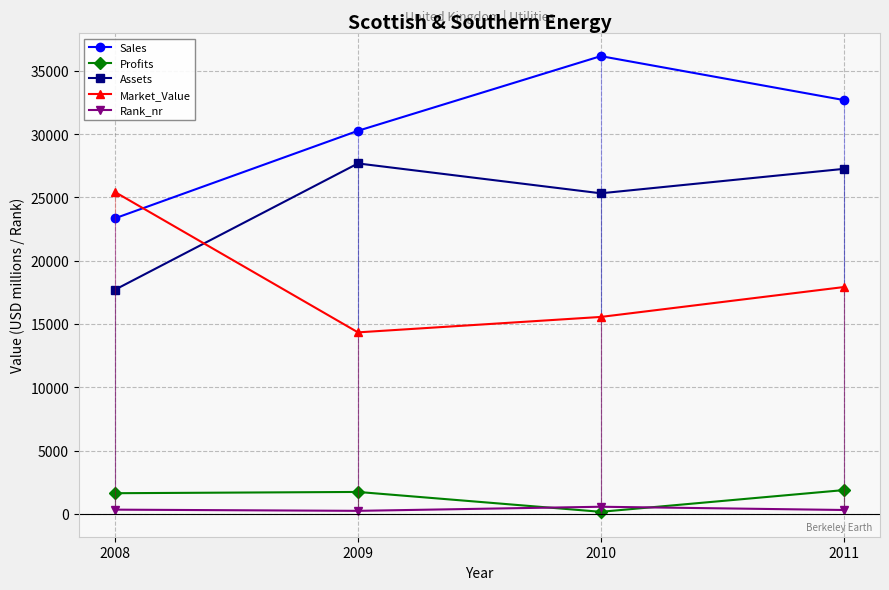

Does the chart display data point markers on the line(s)?

Yes